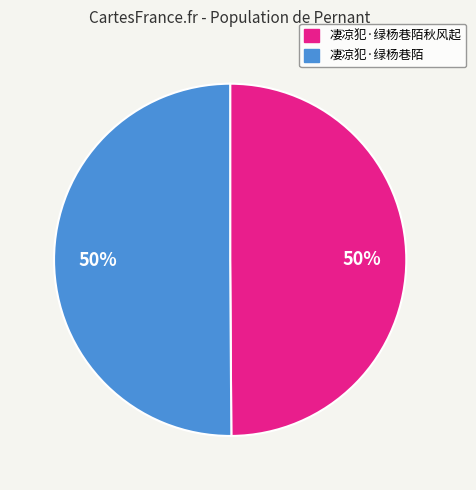

To the nearest percent, what is the average slice percentage?

50%